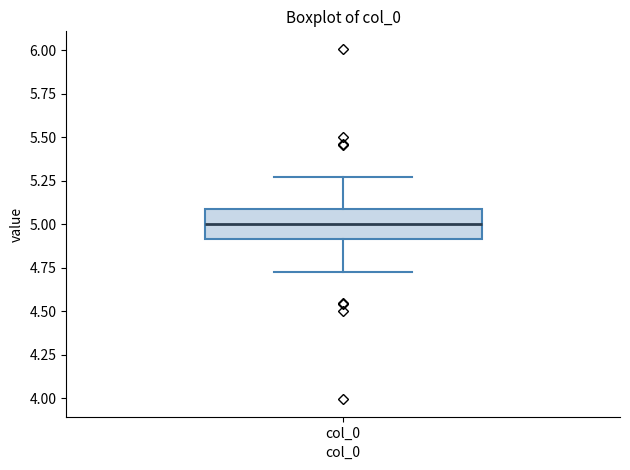

Read this box plot against the y-axis: the position of the median line, the range covered by the box, and the ends of both whiskers. The values are not printed on the chart, so give them approximately, as read against the axis.

median 5.00, box 4.90 to 5.10, whiskers 4.75 to 5.25